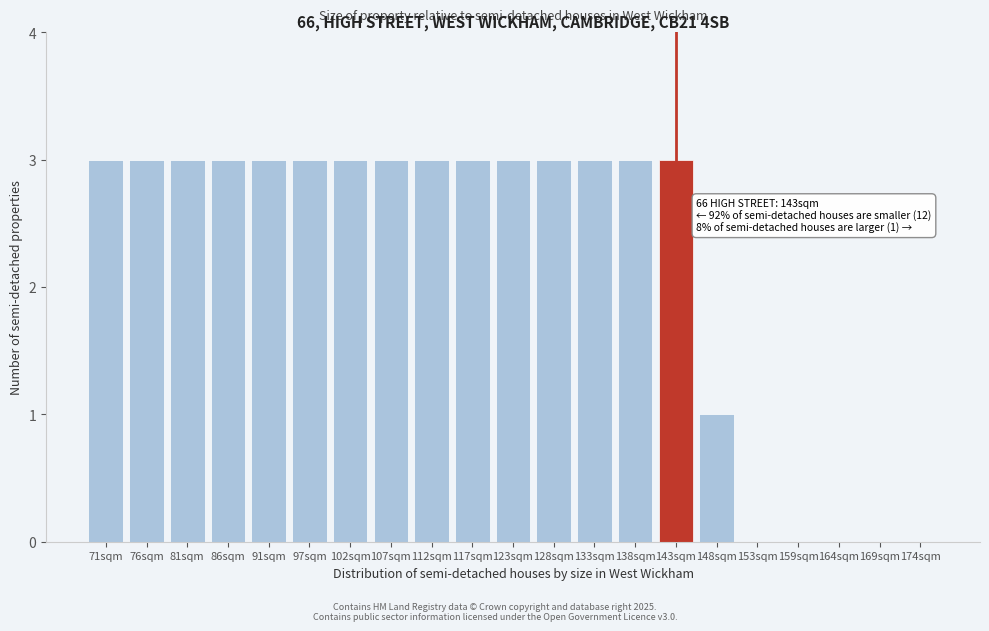

Reading left to right, what are all the values shown in this chart?

71sqm=3	76sqm=3	81sqm=3	86sqm=3	91sqm=3	97sqm=3	102sqm=3	107sqm=3	112sqm=3	117sqm=3	123sqm=3	128sqm=3	133sqm=3	138sqm=3	143sqm=3	148sqm=1	153sqm=0	159sqm=0	164sqm=0	169sqm=0	174sqm=0